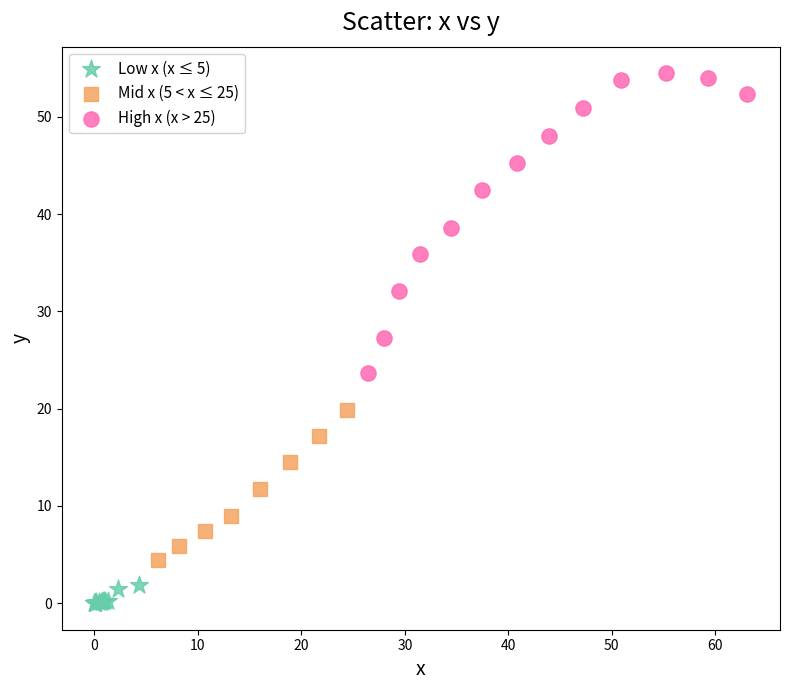

Which series reaches the minimum Y coordinate?

Low x (x ≤ 5)